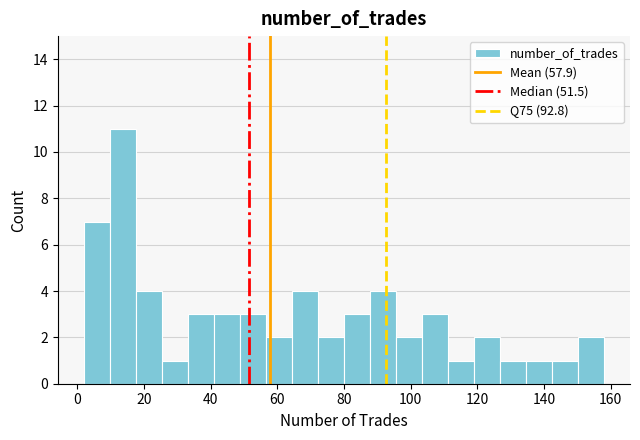

Around what value on the x-axis is the tallest bar? Give the approximate position of its centre, as read against the axis.

14